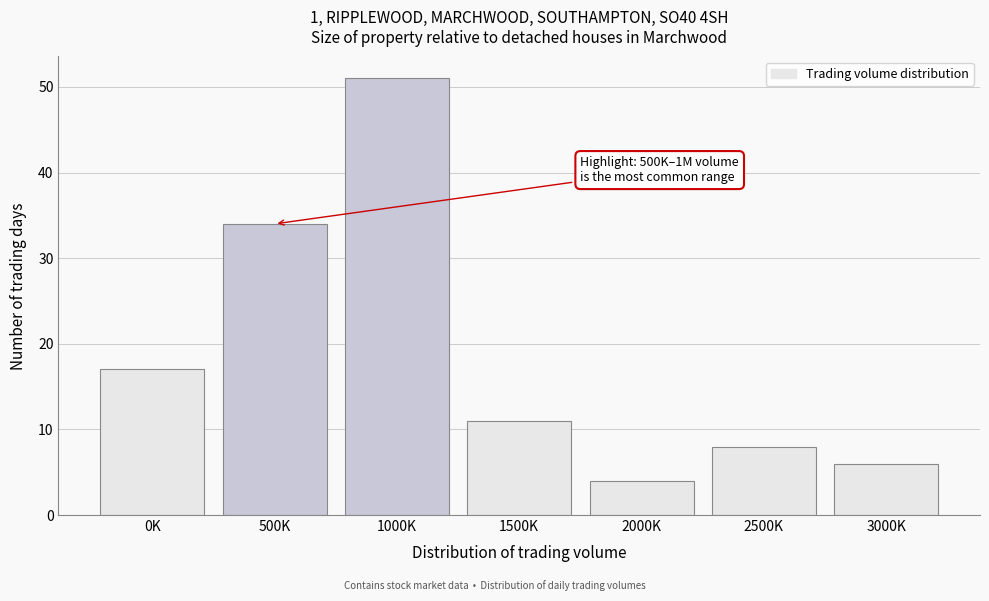

Reading left to right, list all the values displayed in this chart.

17	34	51	11	4	8	6